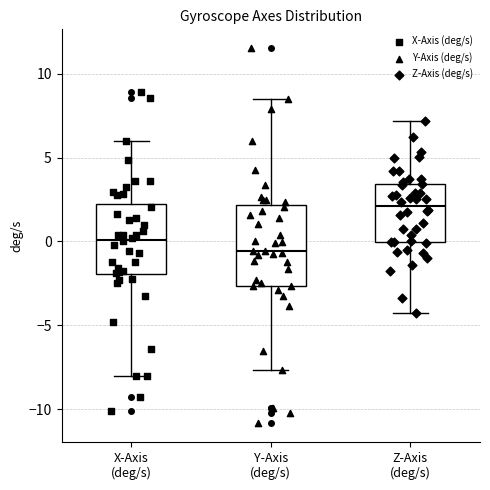

Reading left to right, read every box against the y-axis: the position of its median line, the range the box covers, and the ends of its whiskers. The values are not printed on the chart, so give them approximately, as read against the axis.

X-Axis (deg/s): median 0.0, box -2.0 to 2.0, whiskers -8.0 to 6.0
Y-Axis (deg/s): median -0.5, box -2.5 to 2.0, whiskers -7.5 to 8.5
Z-Axis (deg/s): median 2.0, box 0.0 to 3.5, whiskers -4.5 to 7.0